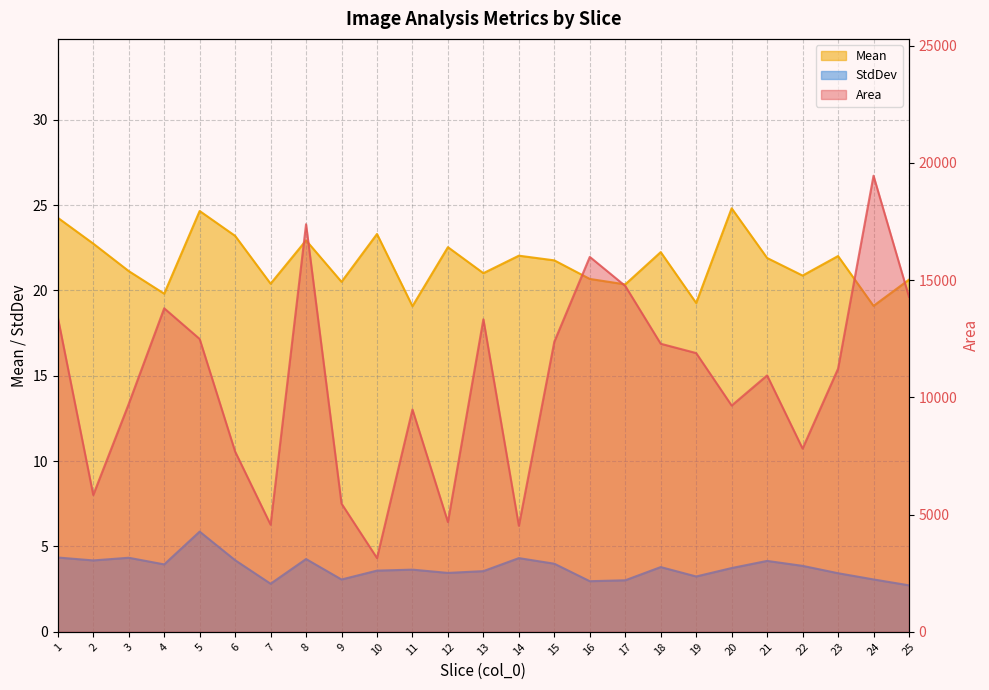

What are all the series names shown in the legend?

Area, Mean, StdDev